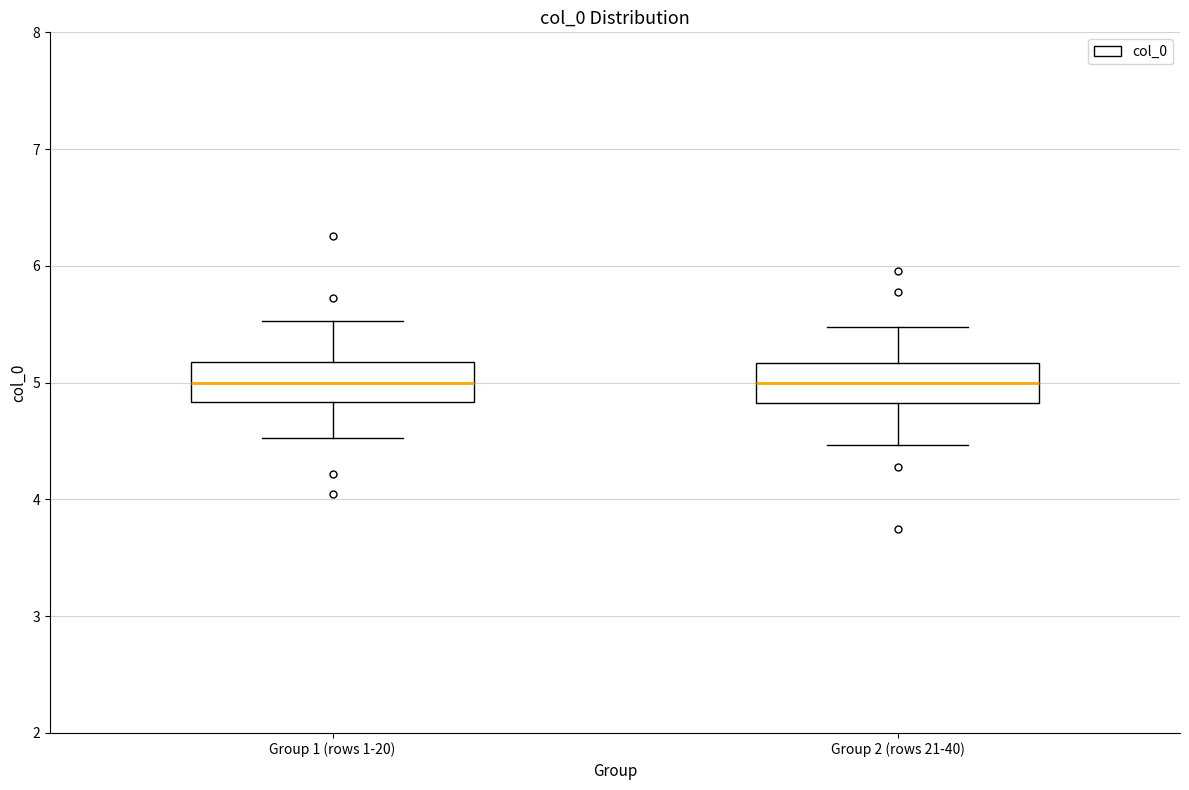

Where is the lower edge of the box for Group 2 (rows 21-40) on the y-axis? The values are not printed on the chart, so give them approximately, as read against the axis.

4.8